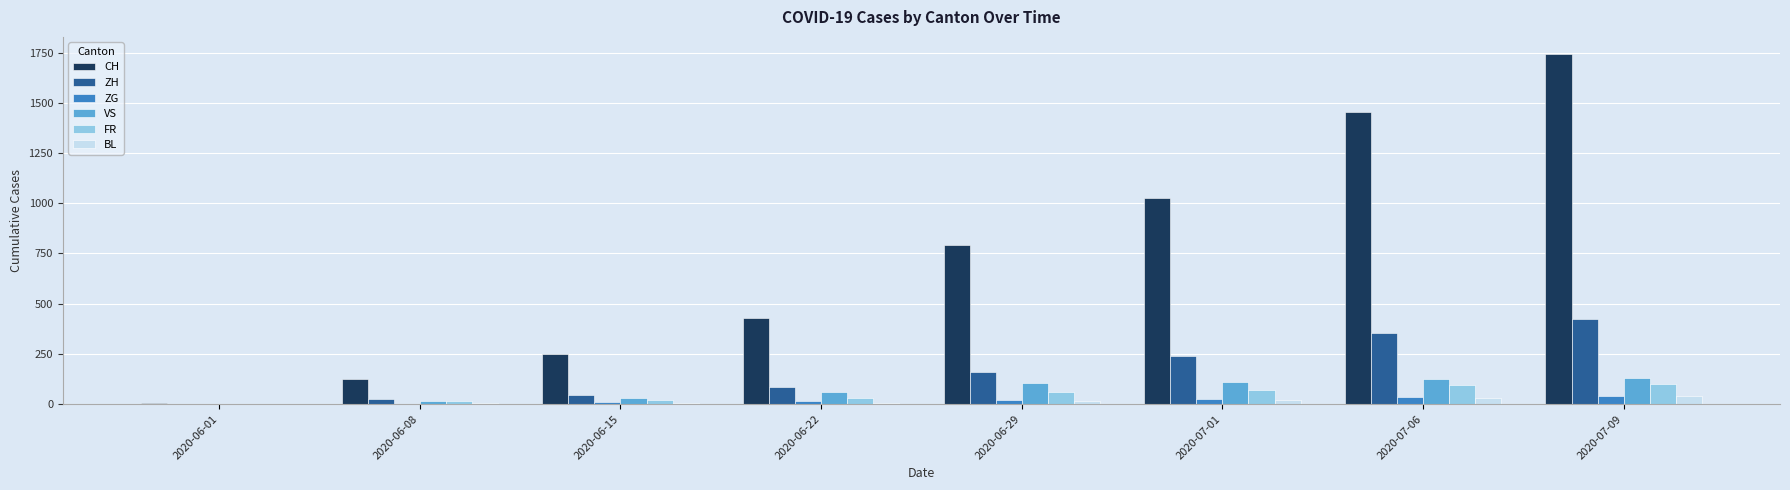

The value of ZG at 2020-06-08 is 1. True or false?

True